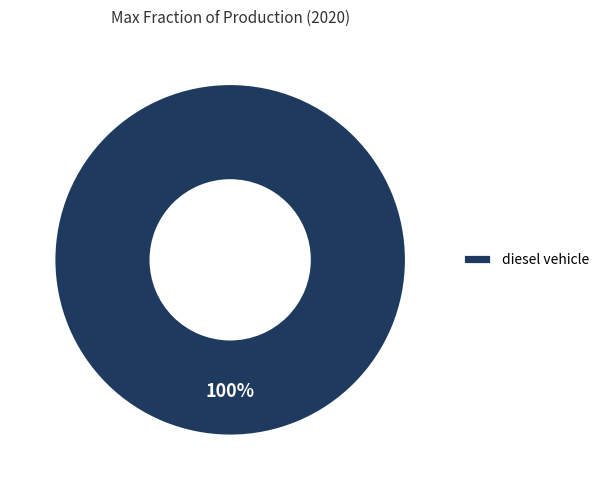

Rank the categories by value from highest to lowest.

diesel vehicle